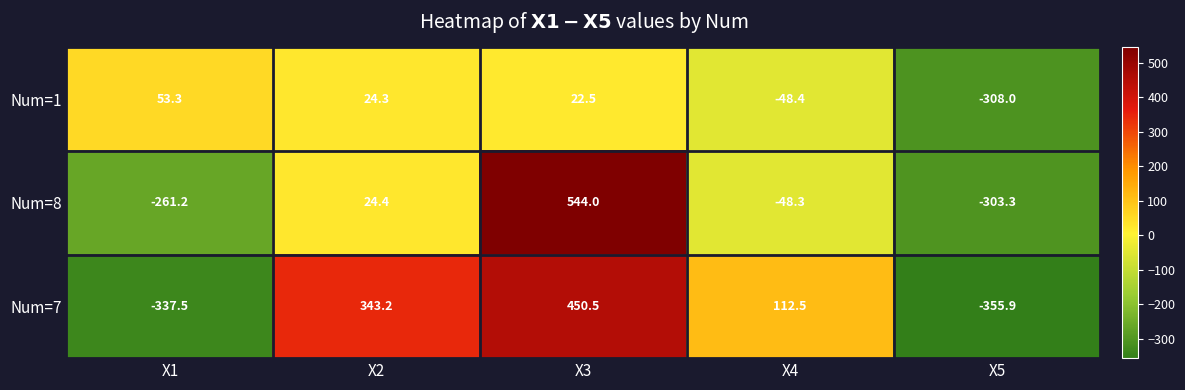

Which category has the highest value in the Num=7 series?

X3